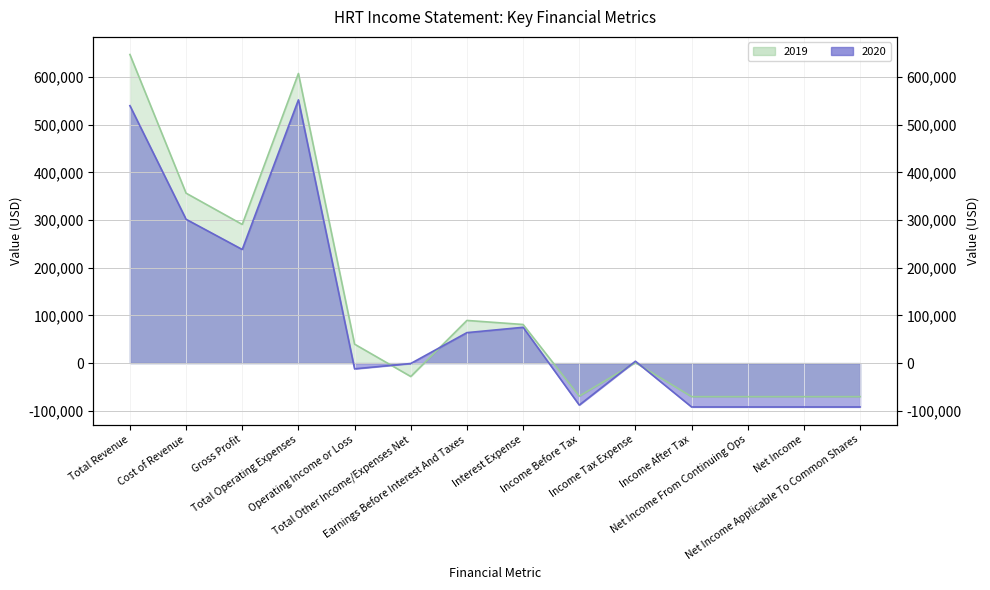

In 2019, how many points are higher than both neighbors (excluding endpoints)?

3